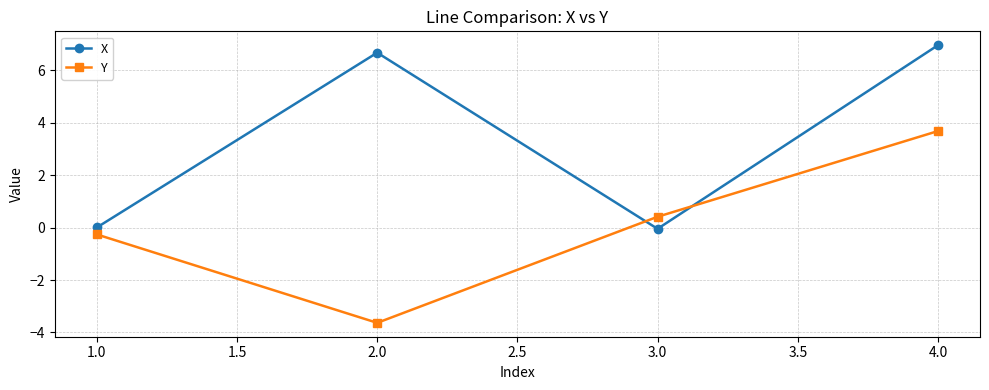

At which label does Y first exceed 0?

3.0